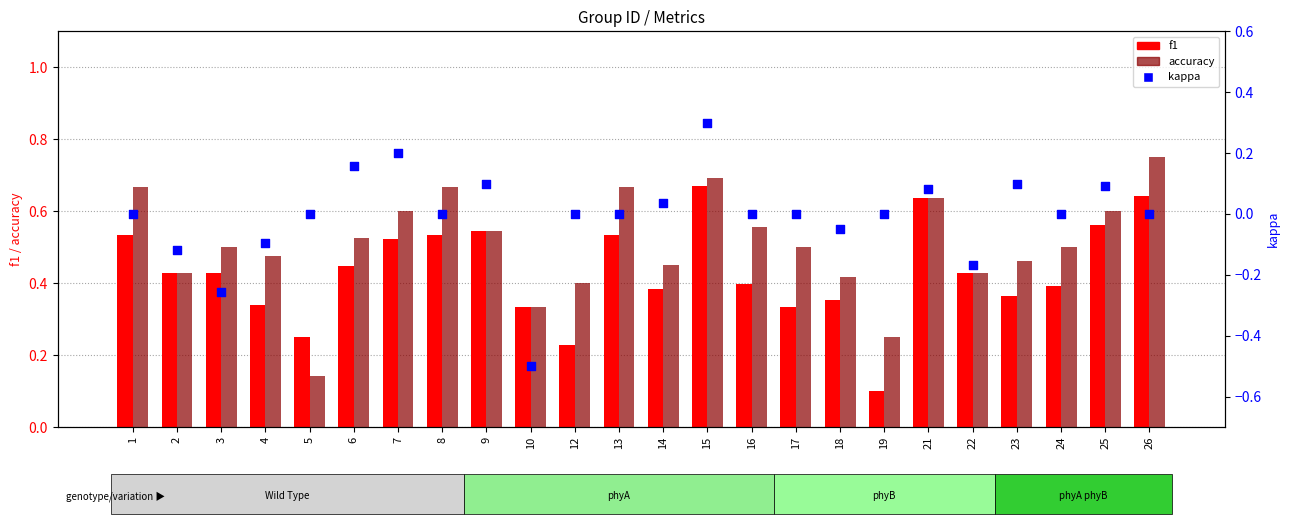

Which series has the largest total across all categories?

accuracy